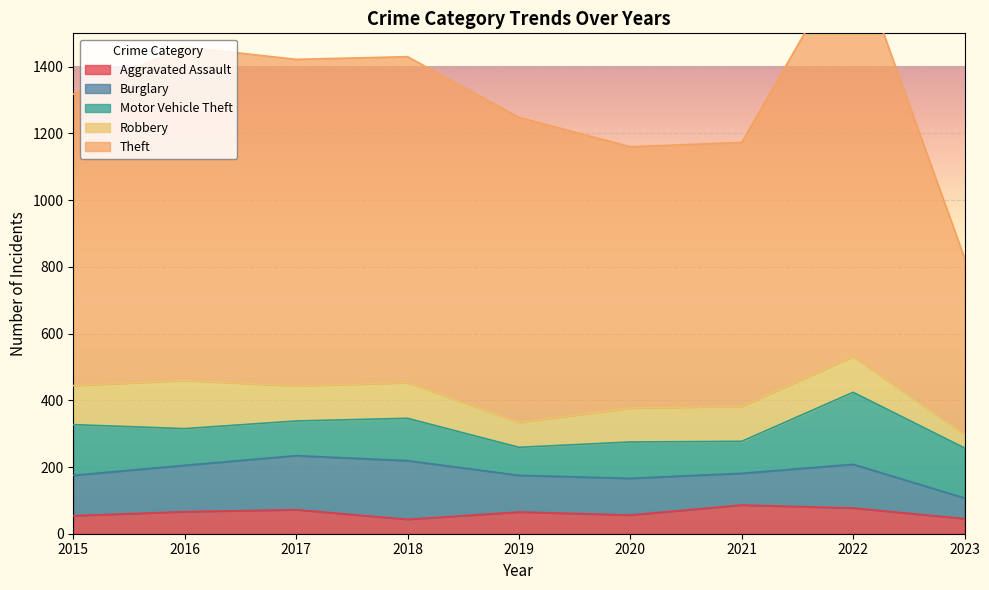

How many values in the Motor Vehicle Theft series exceed 110?

4